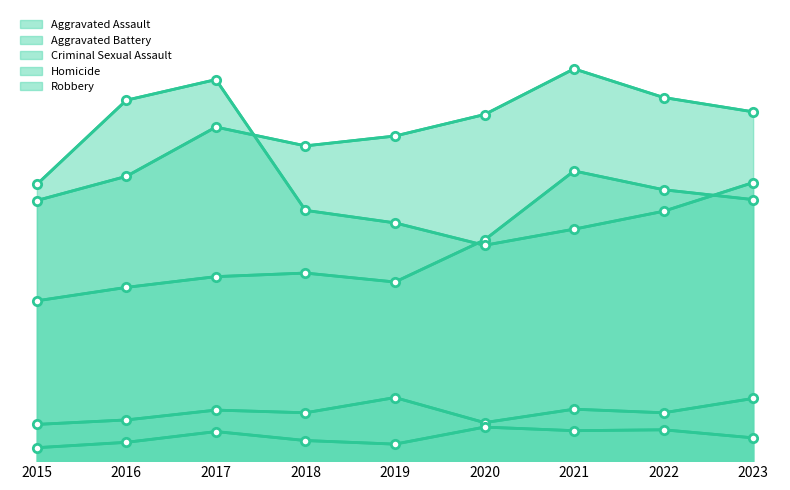

What are all the series names shown in the legend?

Aggravated Assault, Aggravated Battery, Criminal Sexual Assault, Homicide, Robbery